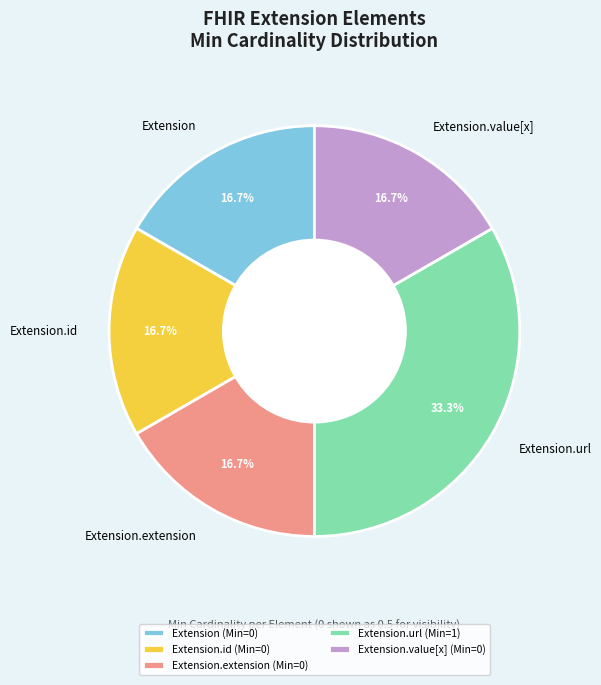

To the nearest percent, what percentage of the pie is Extension.url?

33%